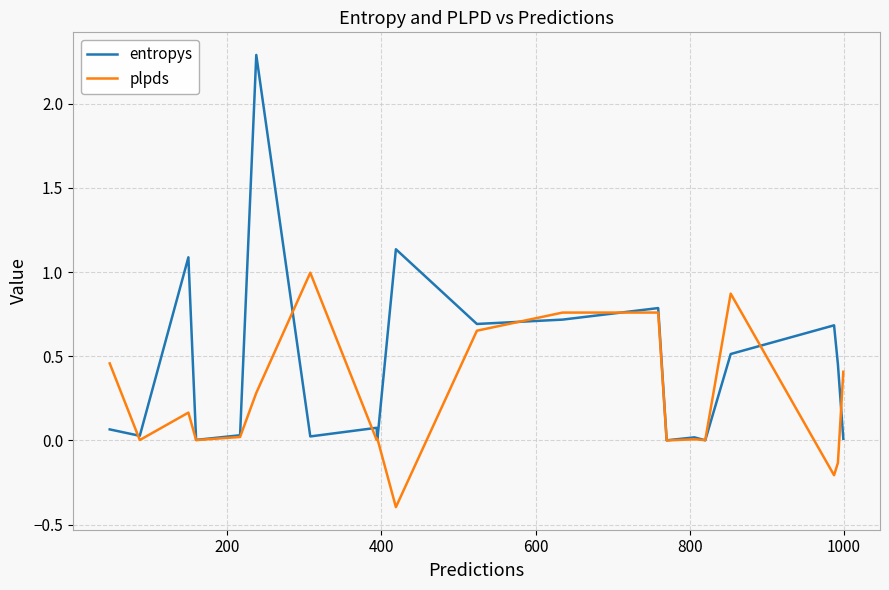

Which series has the largest total across all categories?

entropys